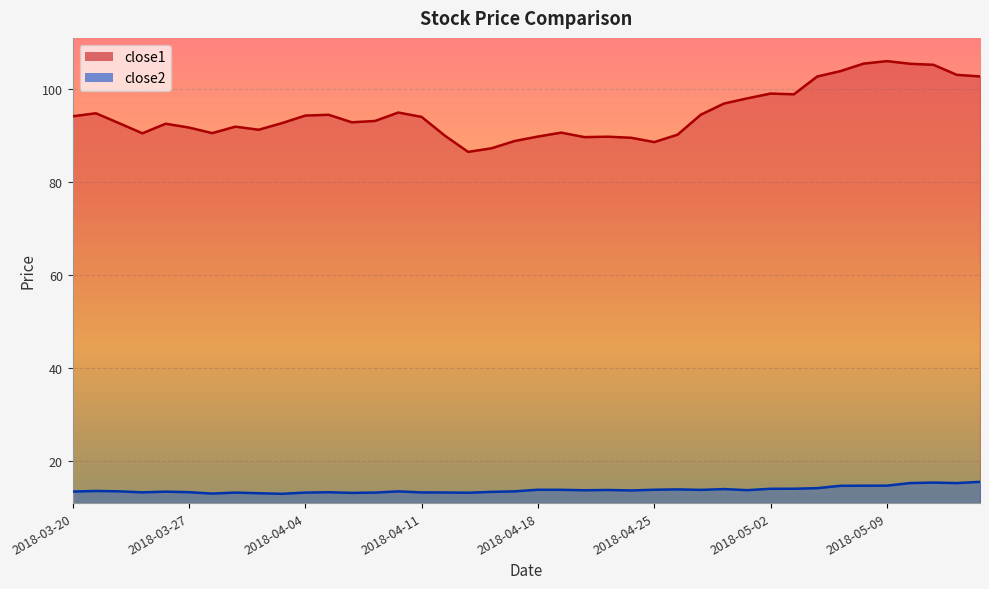

True or false: close2 has a value of 21.6 at 2018-04-03.

False